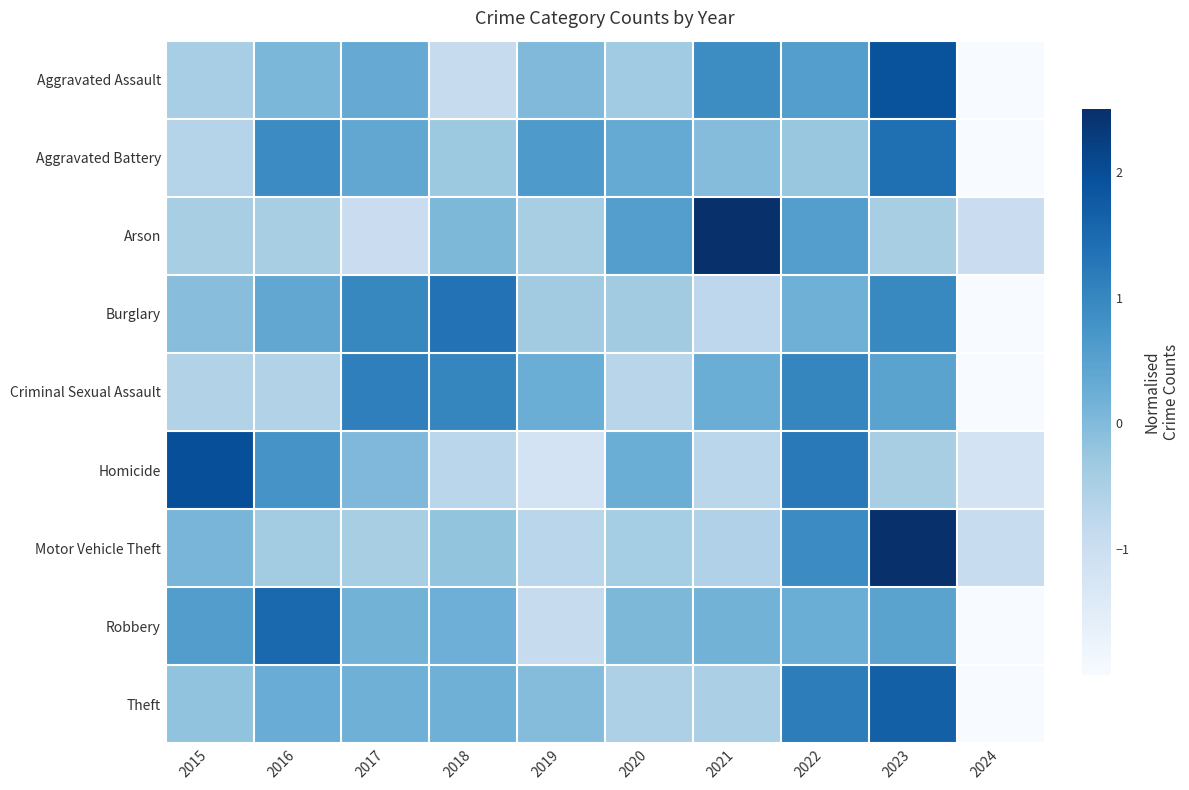

Reading left to right, what are all the values shown in this chart?

Aggravated Assault: 2015=-0.4	2016=0.1	2017=0.3	2018=-0.9	2019=0.0	2020=-0.4	2021=0.9	2022=0.6	2023=1.9	2024=-2.0
Aggravated Battery: 2015=-0.6	2016=0.9	2017=0.4	2018=-0.3	2019=0.7	2020=0.3	2021=-0.0	2022=-0.3	2023=1.4	2024=-2.4
Arson: 2015=-0.5	2016=-0.5	2017=-1.0	2018=0.1	2019=-0.5	2020=0.6	2021=2.6	2022=0.6	2023=-0.5	2024=-1.0
Burglary: 2015=-0.1	2016=0.4	2017=1.0	2018=1.3	2019=-0.4	2020=-0.4	2021=-0.8	2022=0.2	2023=1.0	2024=-2.3
Criminal Sexual Assault: 2015=-0.6	2016=-0.6	2017=1.1	2018=1.0	2019=0.3	2020=-0.7	2021=0.3	2022=1.0	2023=0.5	2024=-2.3
Homicide: 2015=2.0	2016=0.7	2017=0.0	2018=-0.7	2019=-1.2	2020=0.3	2021=-0.7	2022=1.2	2023=-0.5	2024=-1.2
Motor Vehicle Theft: 2015=0.1	2016=-0.4	2017=-0.5	2018=-0.2	2019=-0.7	2020=-0.4	2021=-0.6	2022=0.9	2023=2.6	2024=-0.9
Robbery: 2015=0.6	2016=1.5	2017=0.2	2018=0.2	2019=-0.9	2020=0.0	2021=0.2	2022=0.3	2023=0.5	2024=-2.5
Theft: 2015=-0.2	2016=0.3	2017=0.2	2018=0.2	2019=-0.0	2020=-0.5	2021=-0.5	2022=1.2	2023=1.7	2024=-2.3